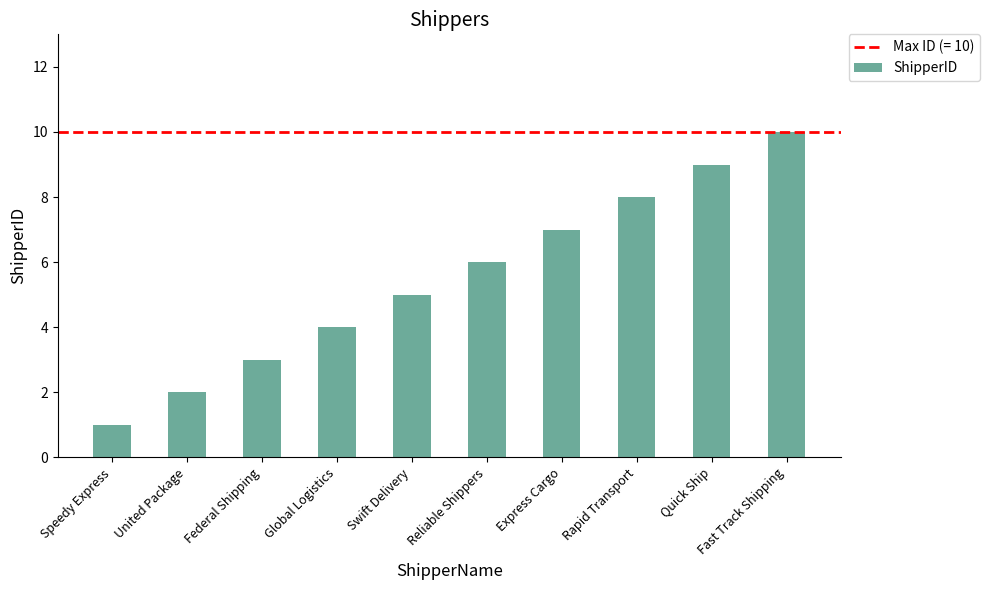

What position from the right is Fast Track Shipping?

1